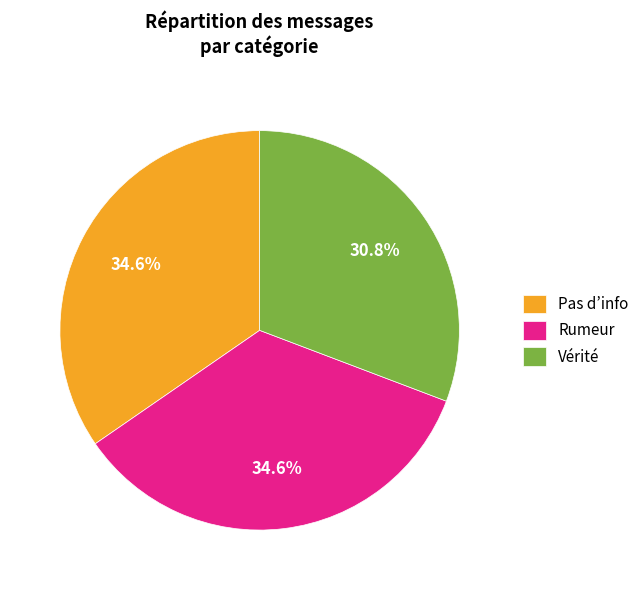

How many slices are in this pie chart?

3